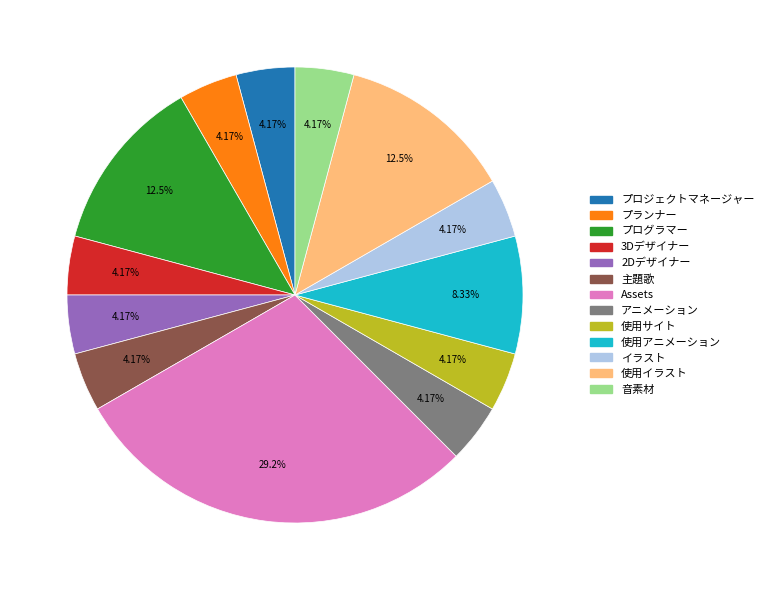

To the nearest percent, what percentage of the pie is プランナー?

4%